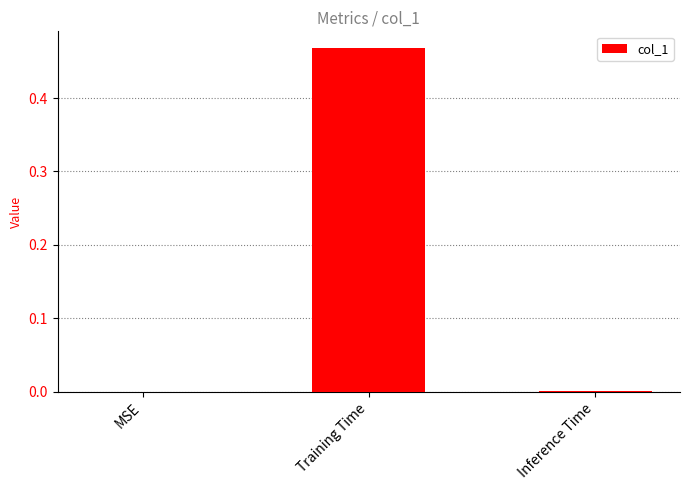

The chart shows a value of -0.3 at MSE. True or false?

False